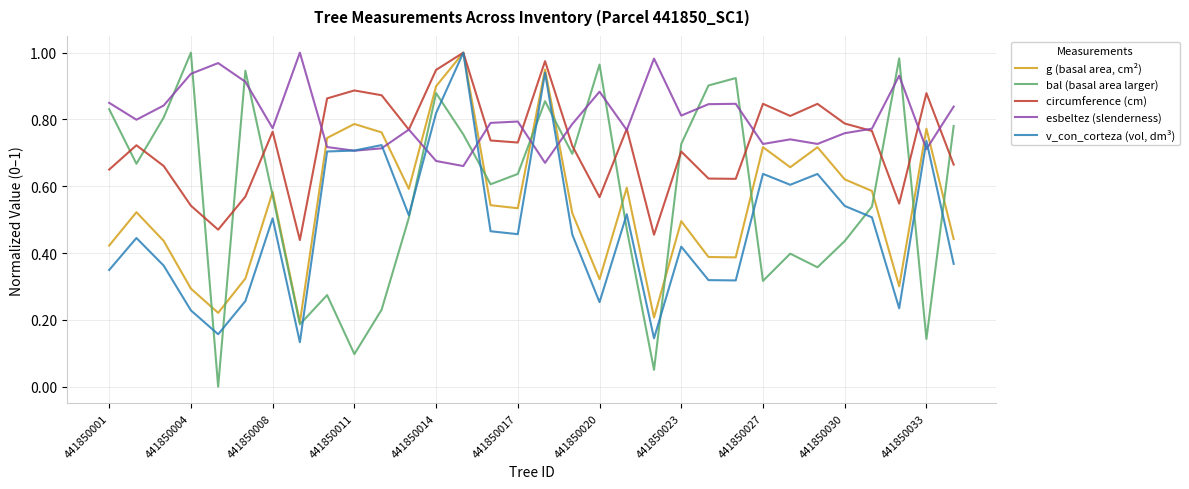

Which series has the largest total across all categories?

esbeltez (slenderness)